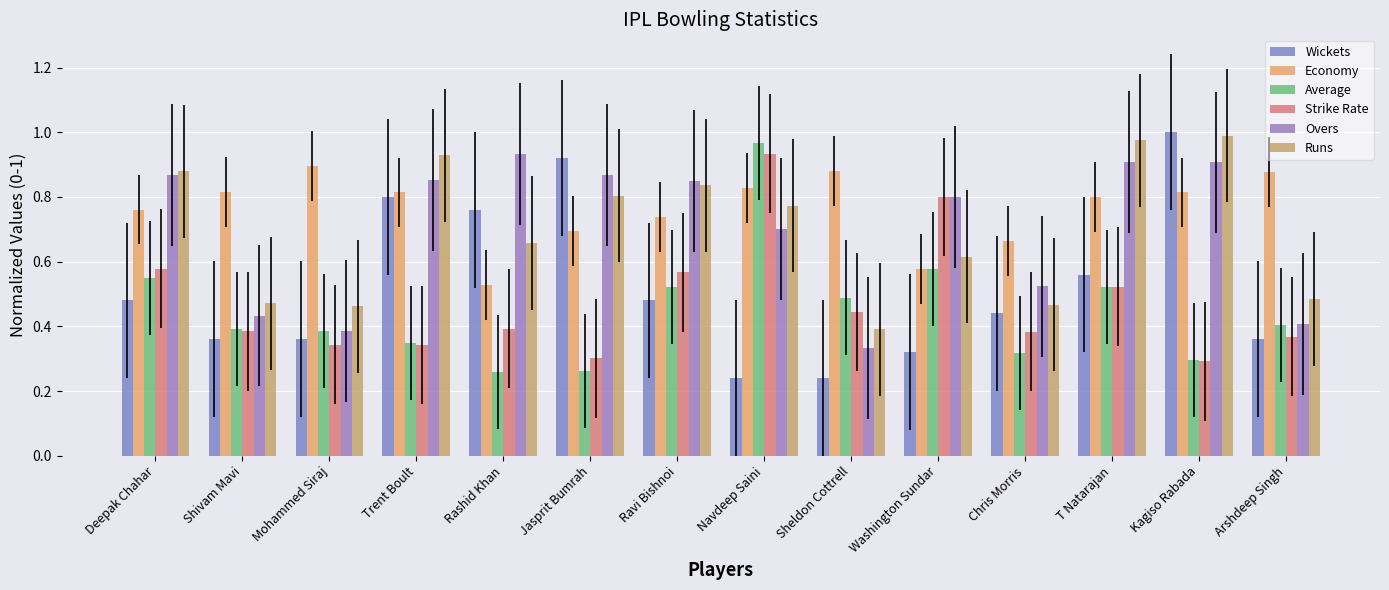

What is the total value across all series at Kagiso Rabada?

4.3